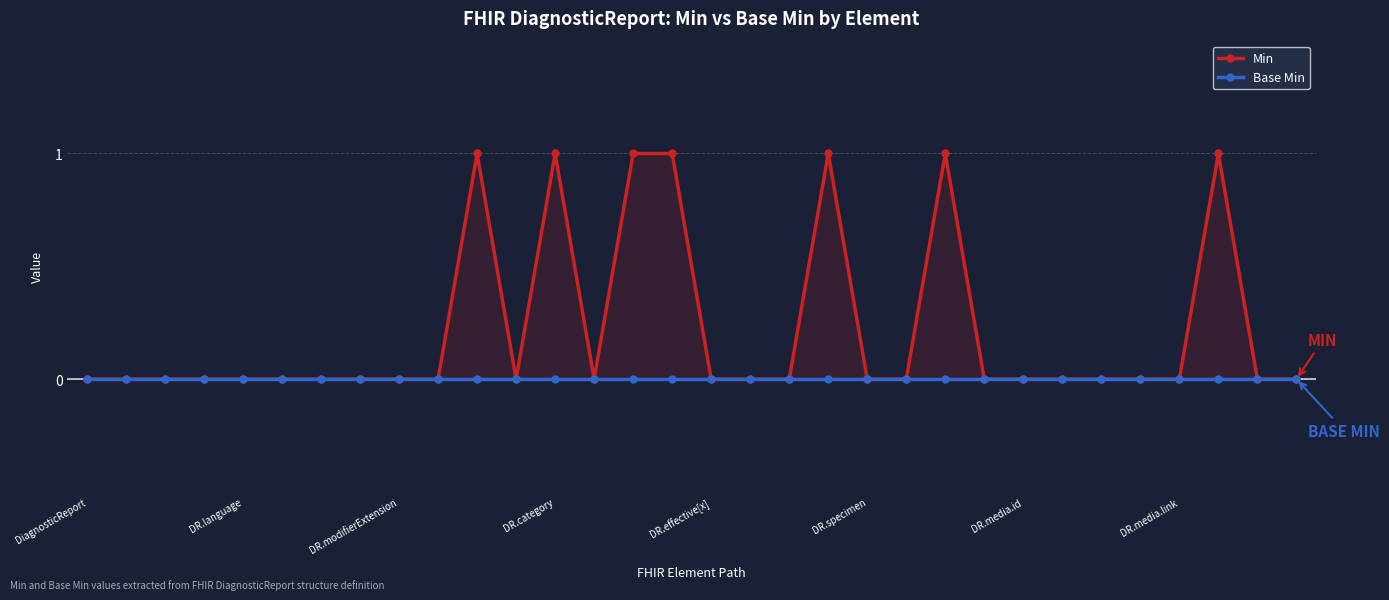

Where is the first local maximum for Min?

10